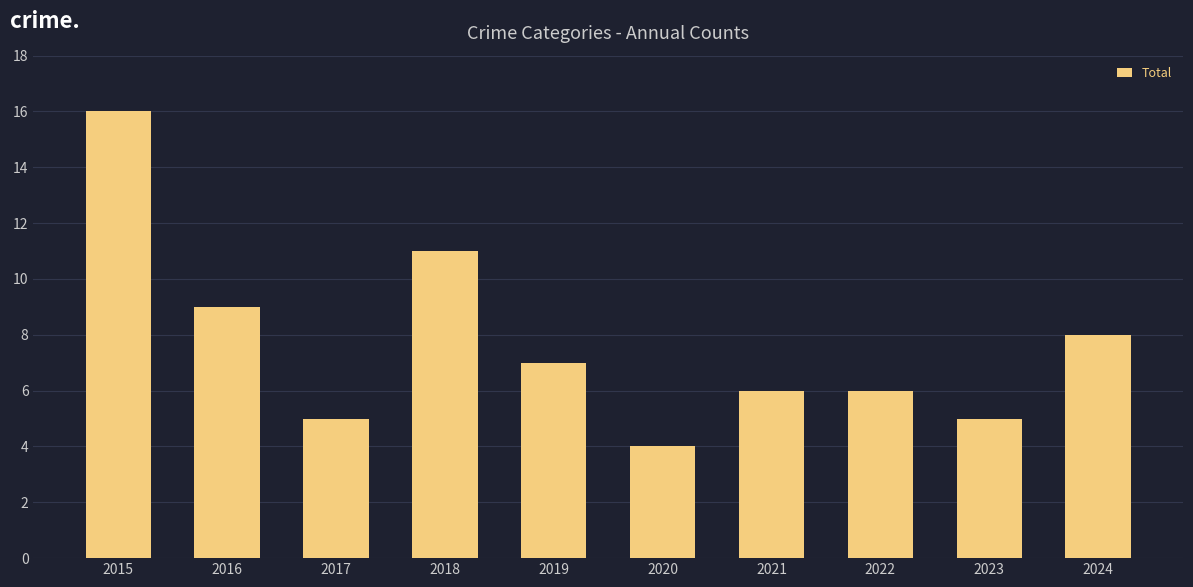

Are the bars grouped side by side (vs. stacked)?

No